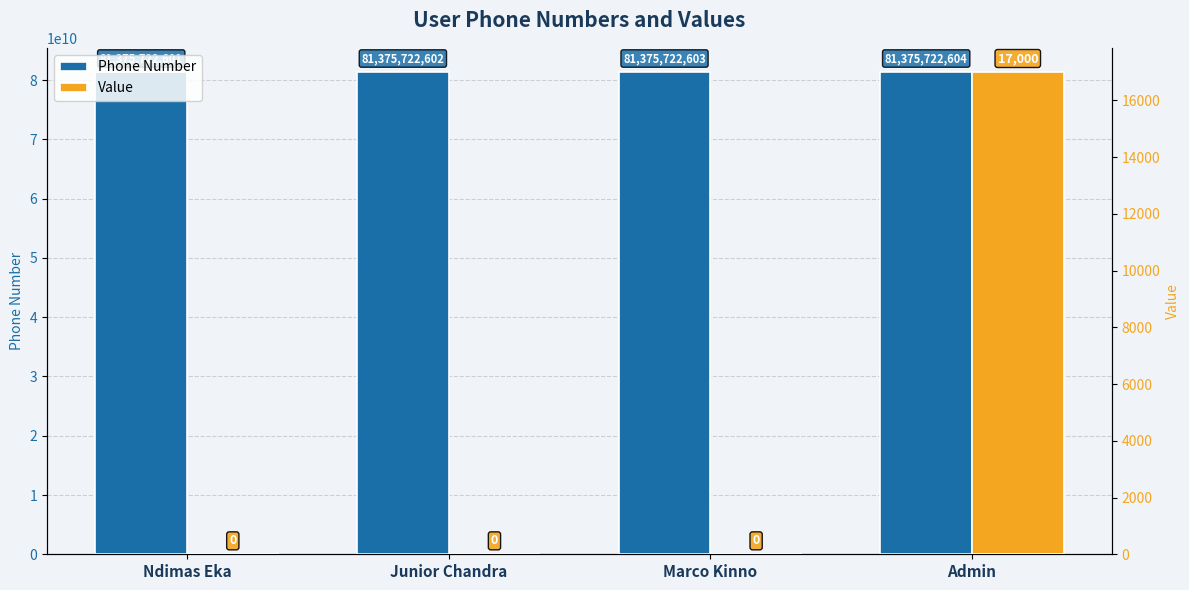

How many bars are there in each group?

2